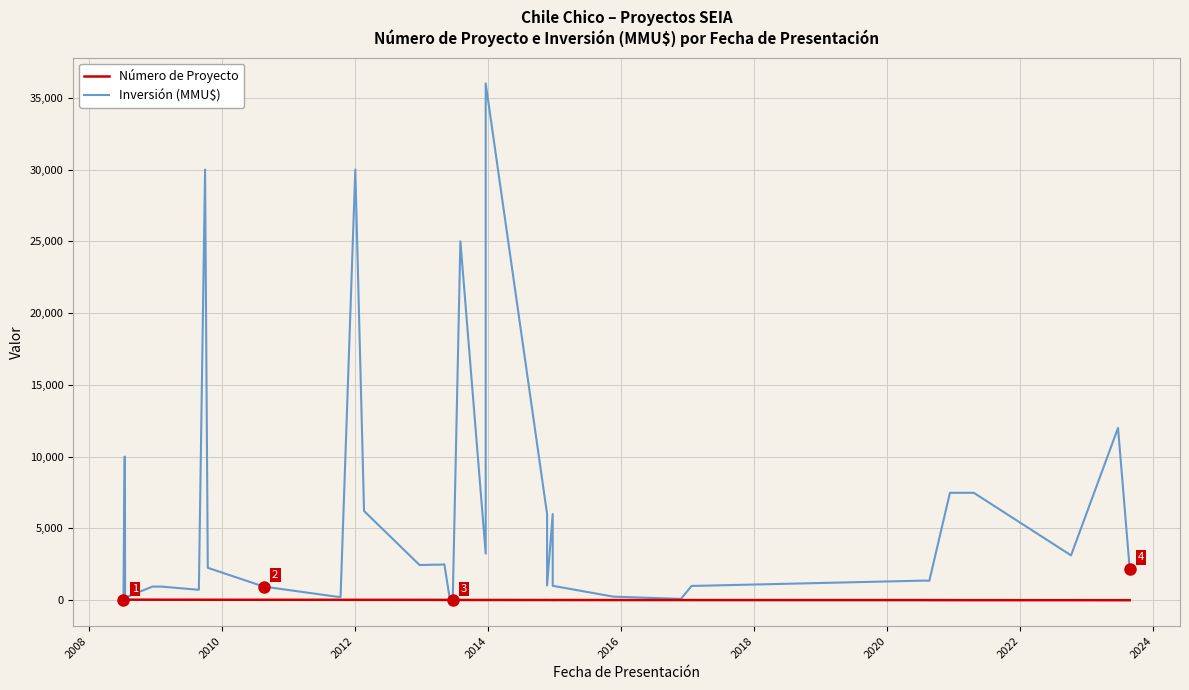

After their last crossing, which series has the higher values: Inversión (MMU$) or Número de Proyecto?

Inversión (MMU$)